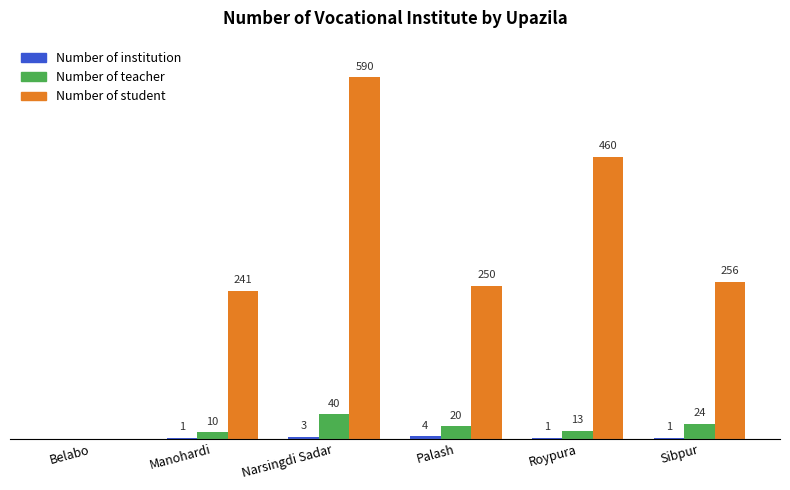

Which series has the largest total across all categories?

Number of student